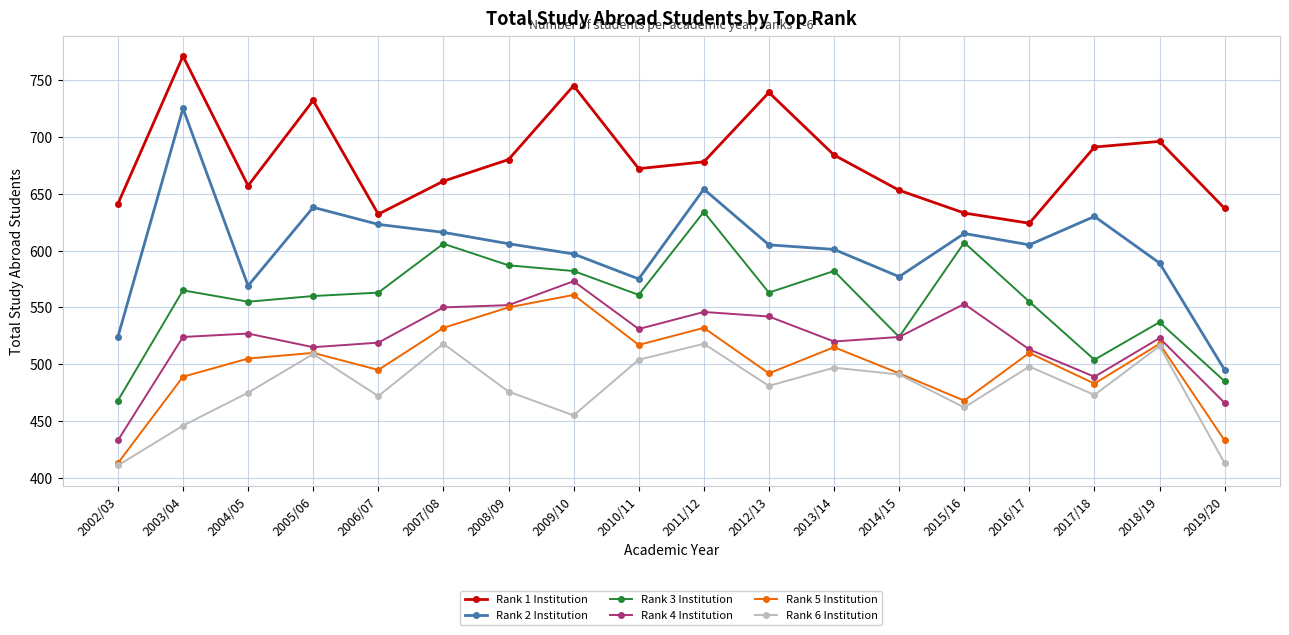

In Rank 2 Institution, how many points are higher than both neighbors (excluding endpoints)?

5